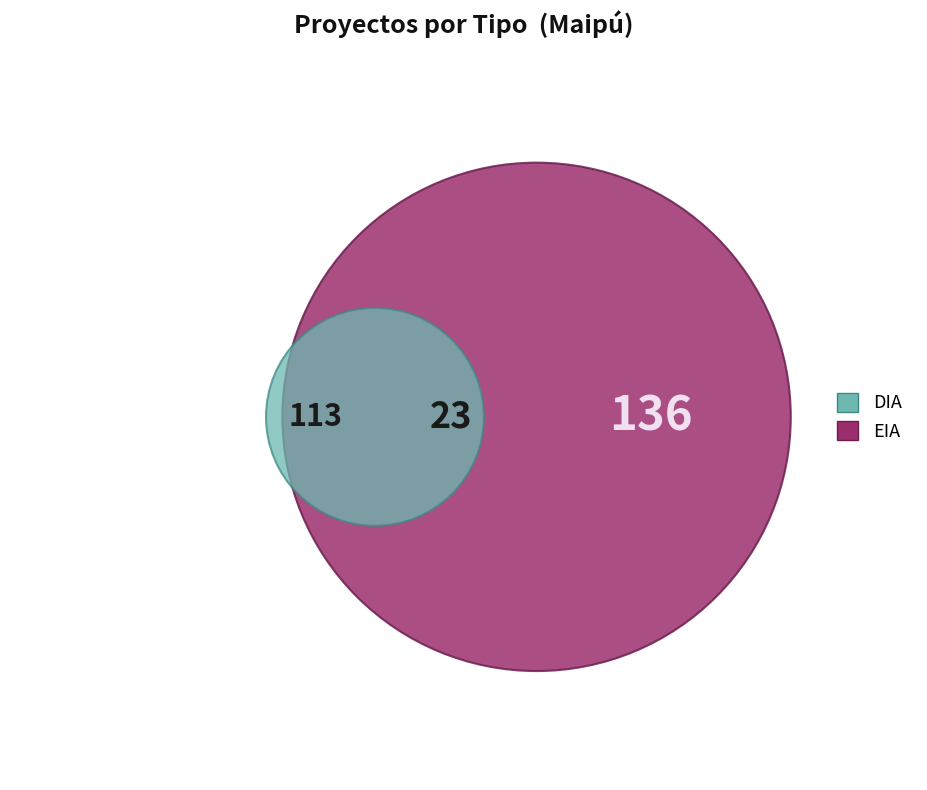

Is it true that DIA is 86% of the pie?

True